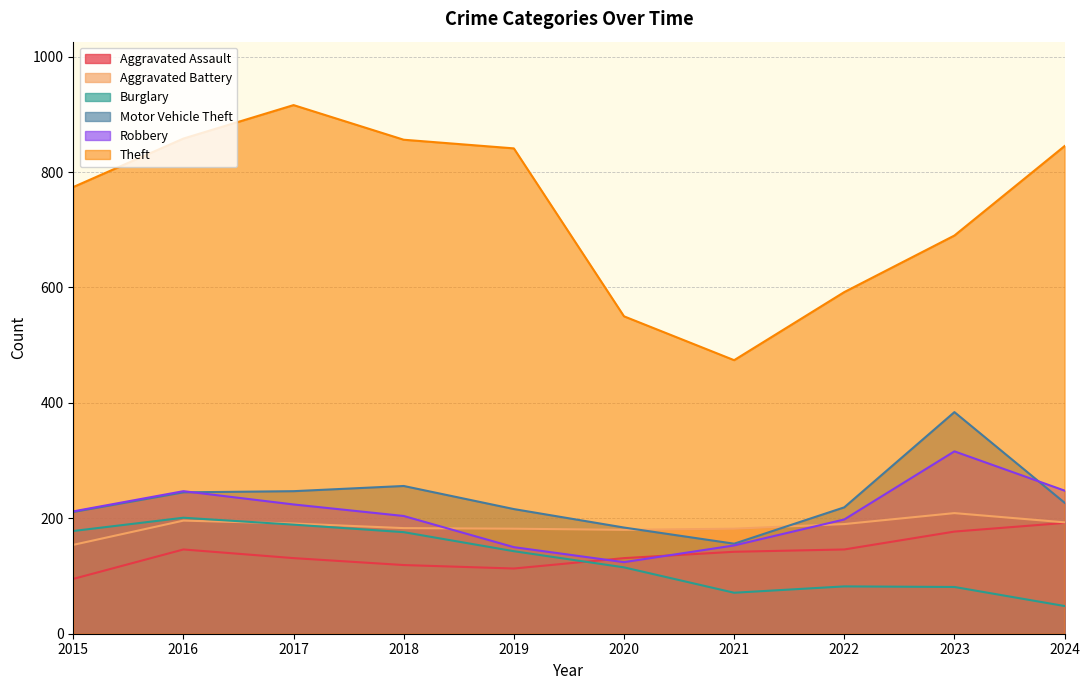

At which category does Motor Vehicle Theft reach its first local peak?

2018